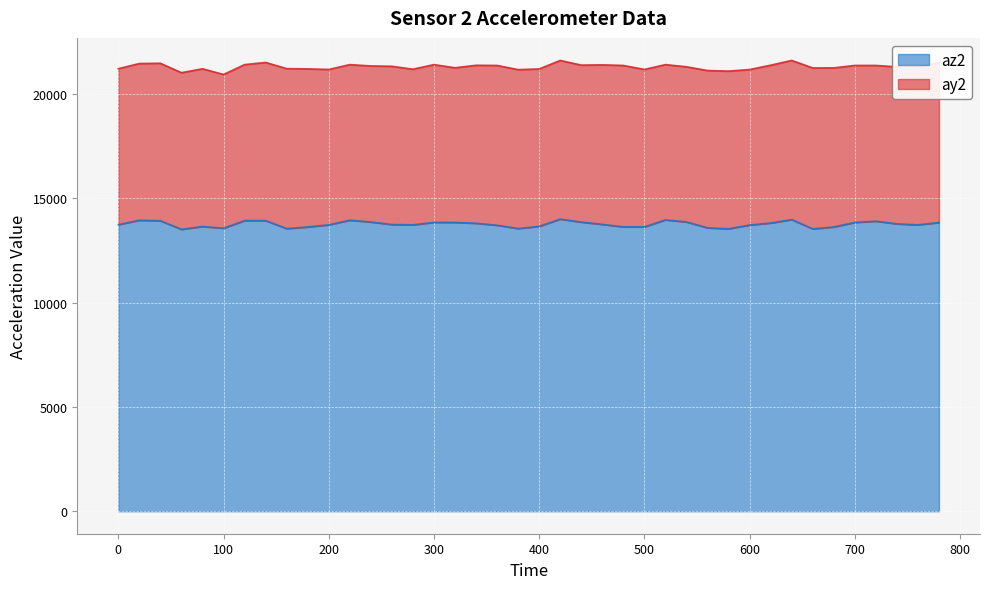

At which category does the chart reach its peak across all series?

420